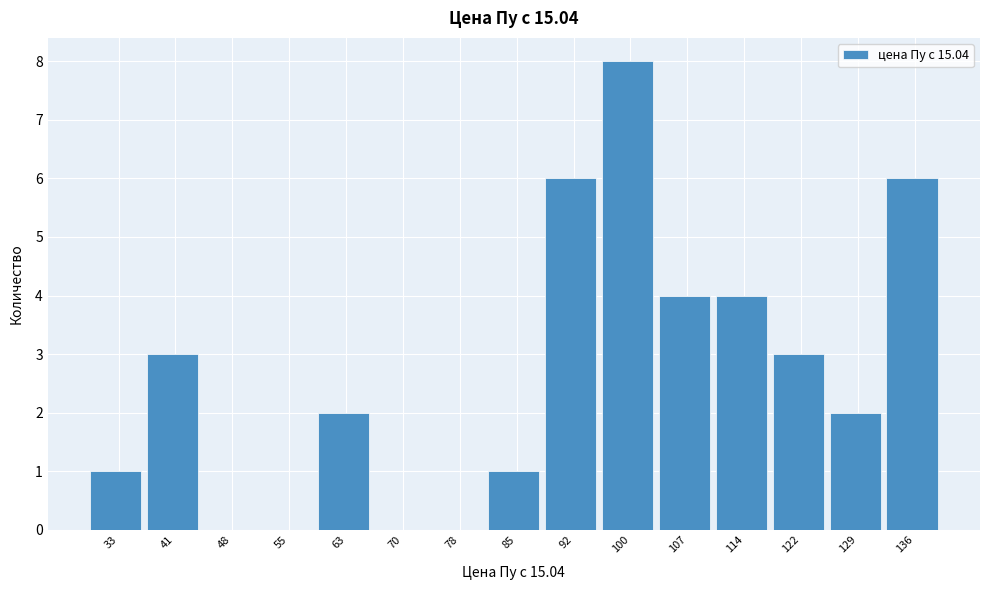

Which range on the x-axis has the tallest bar?

96 to 103